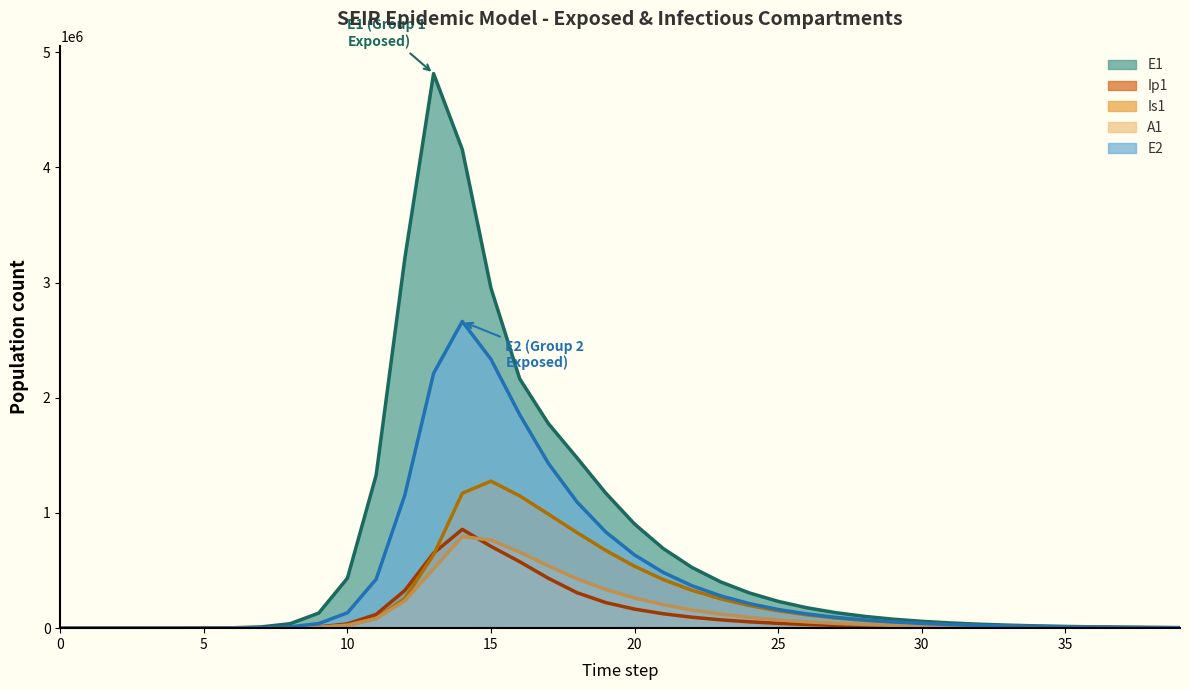

What are all the series names shown in the legend?

E1, Ip1, Is1, A1, E2